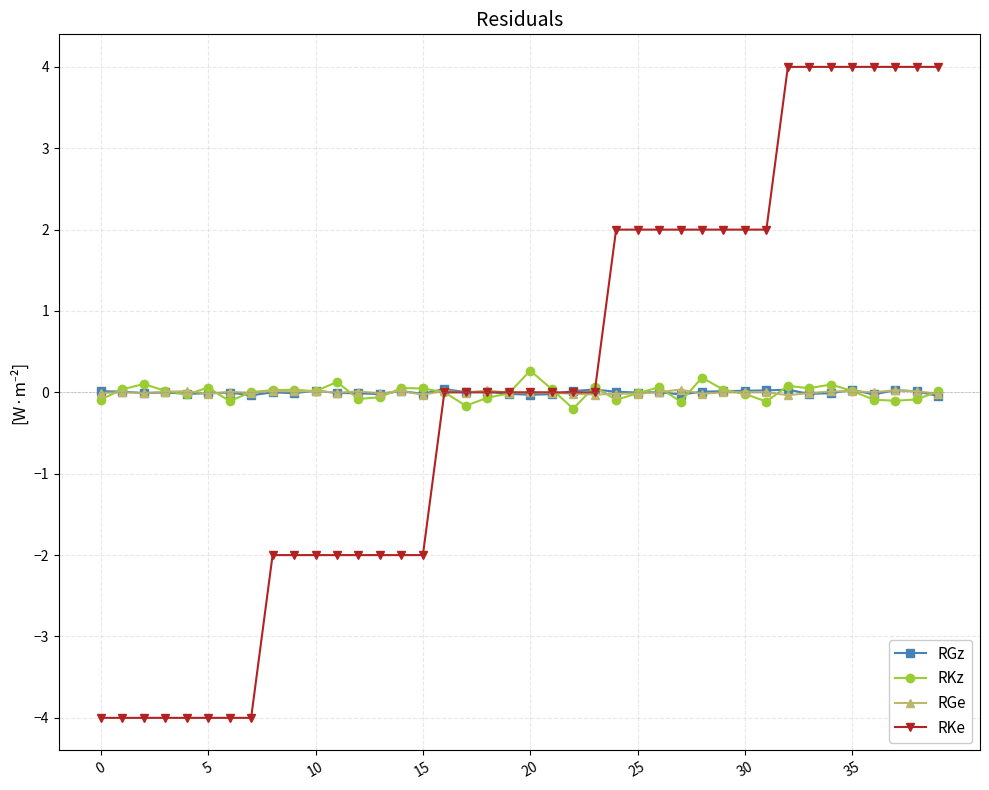

How many series are shown in this chart?

4